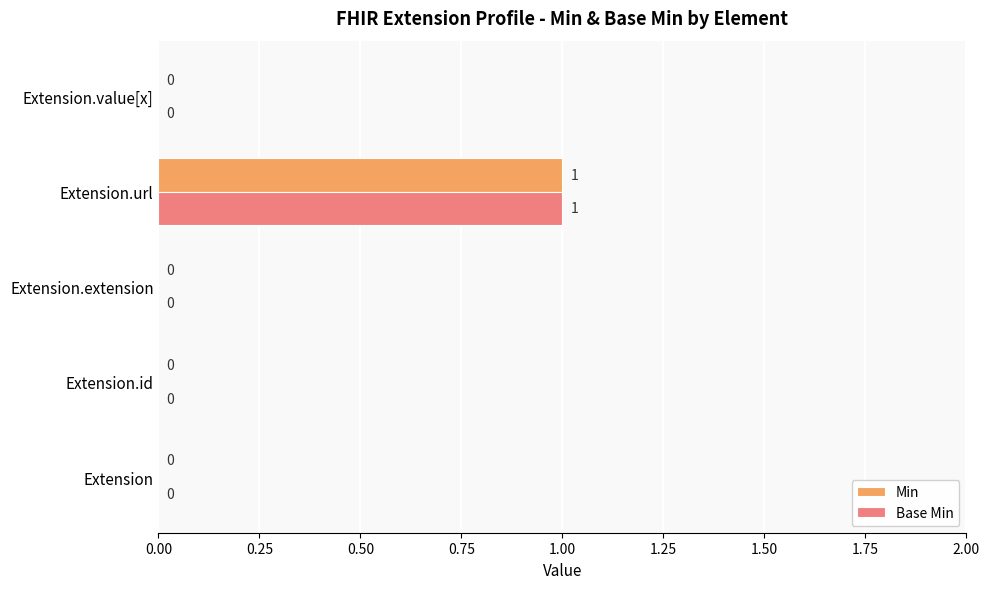

At which category is the sum across all series the highest?

Extension.url